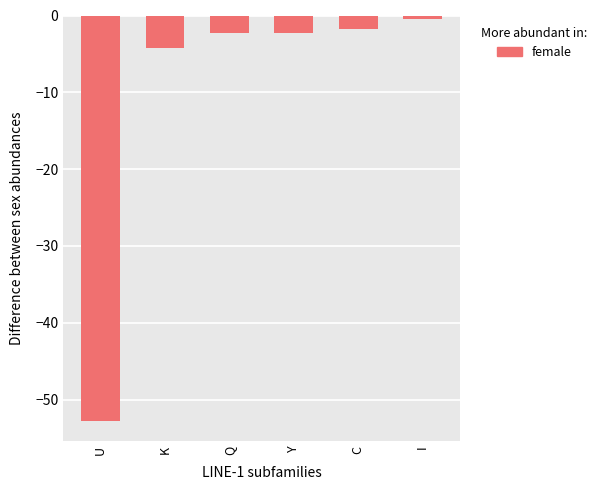

What is the average value?

-10.6